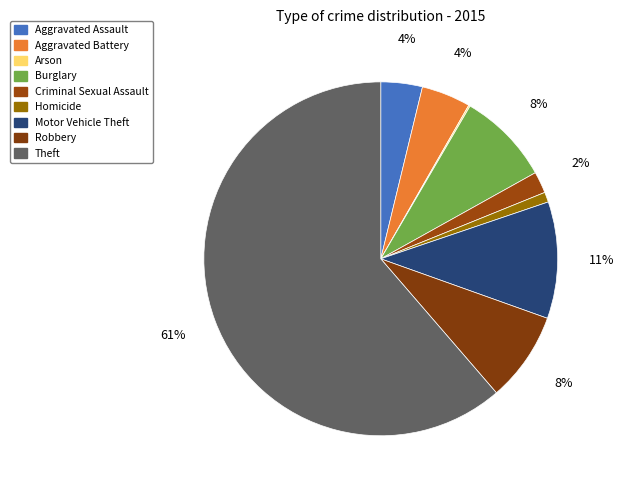

What is the change in value from Arson to Theft?

+872